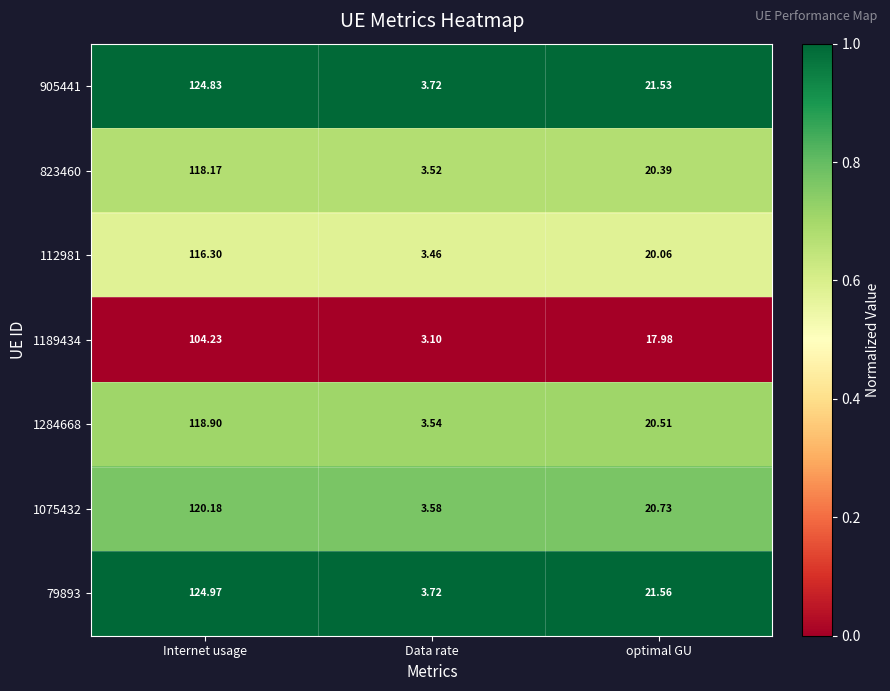

Which category has the lowest value across all series?

Data rate